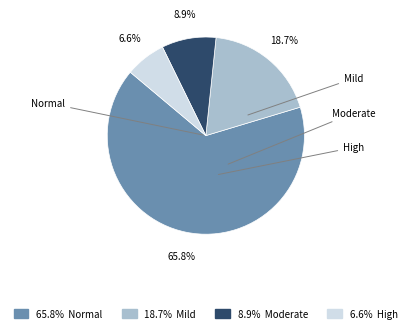

Is there a majority slice in this chart?

Yes